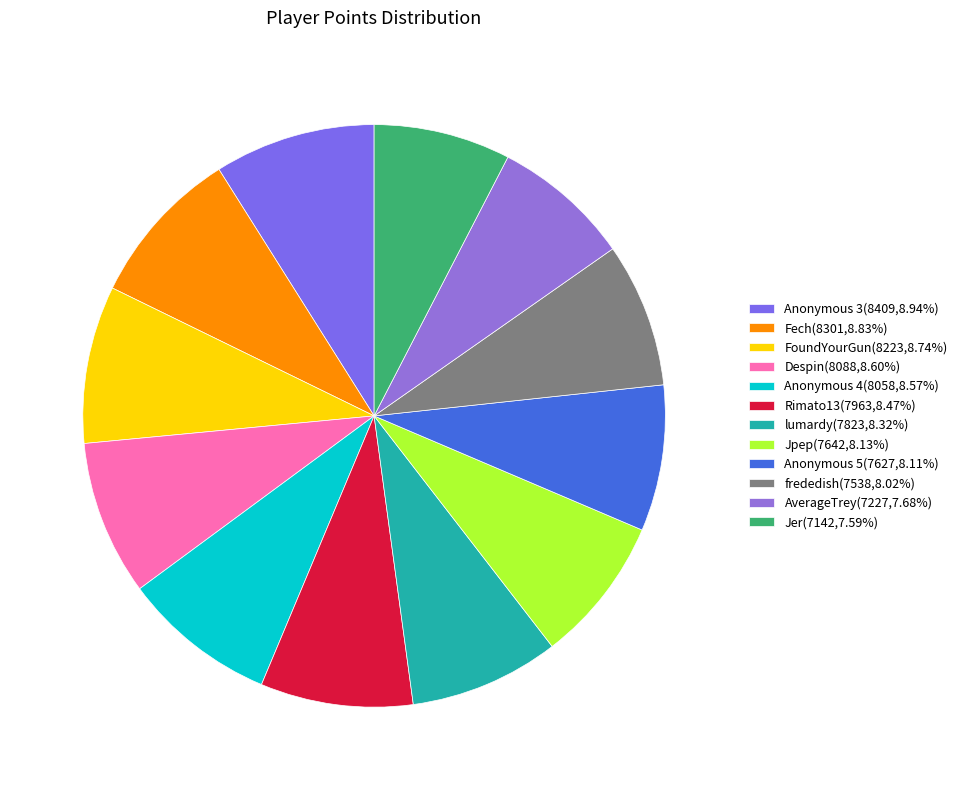

Count the number of slices in the pie.

12